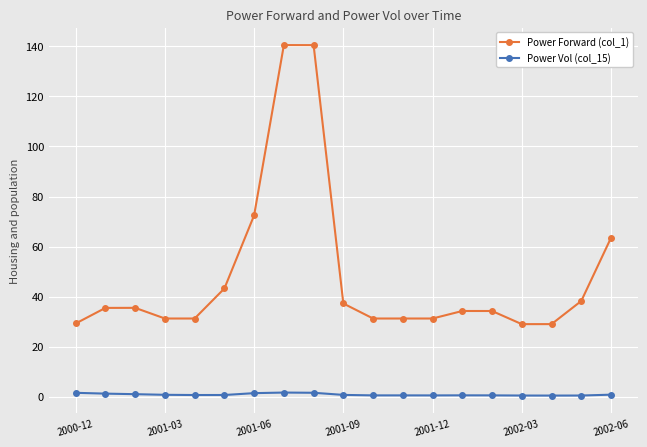

True or false: Power Vol (col_15) and Power Forward (col_1) cross at least once.

False